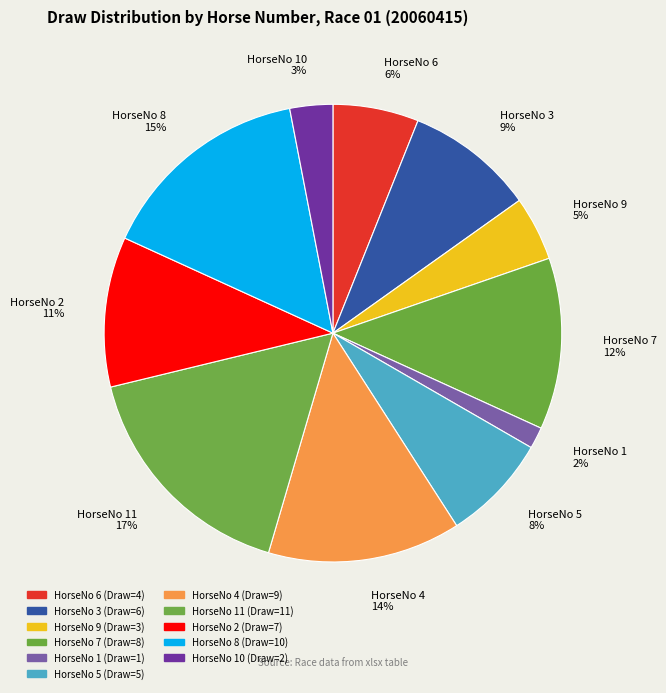

To the nearest percent, what portion does HorseNo 4 represent?

14%